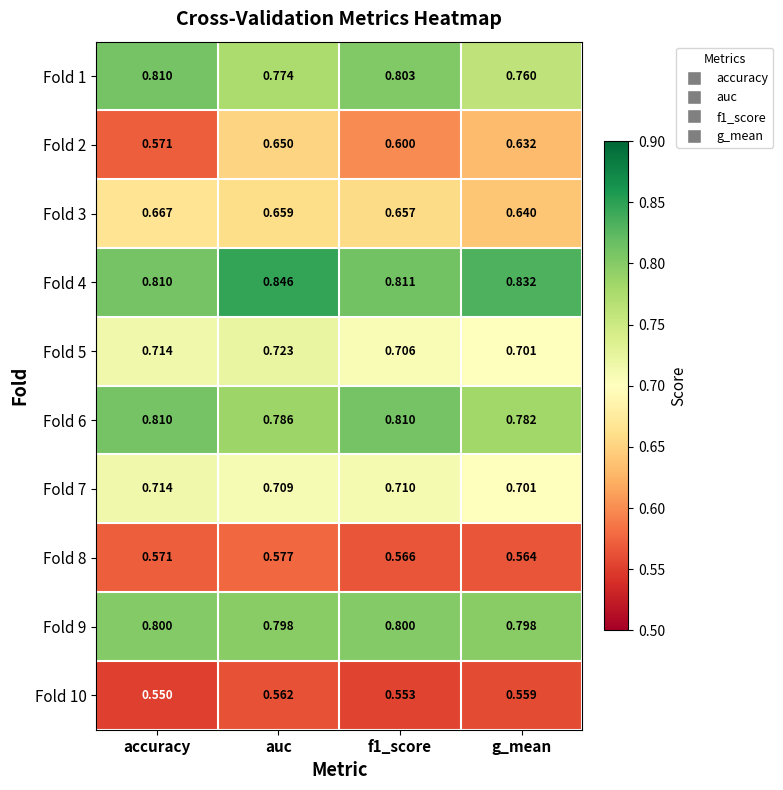

At which label does Fold 2 reach its minimum?

accuracy